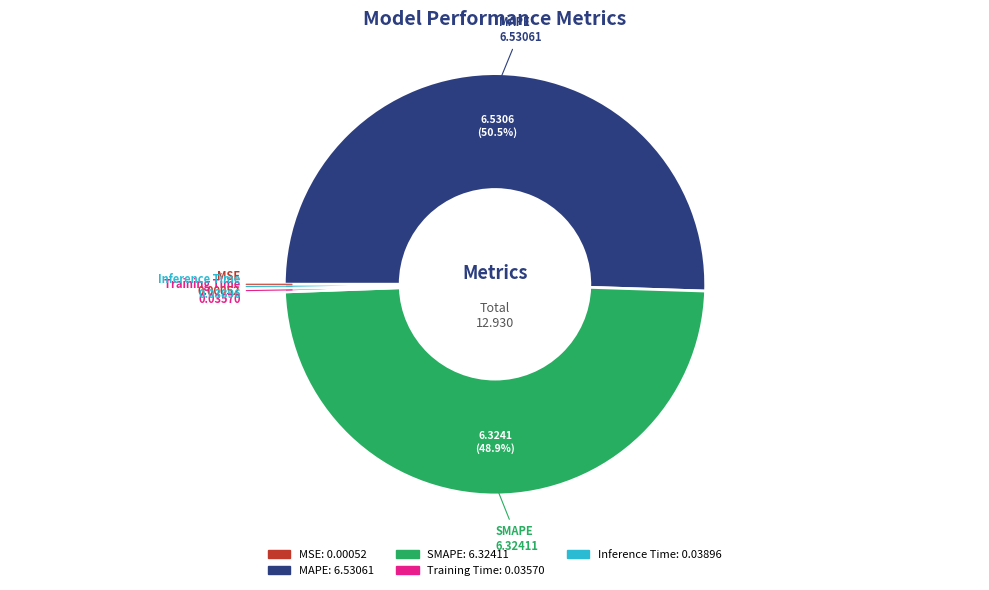

Between SMAPE and MAPE, which is larger?

MAPE